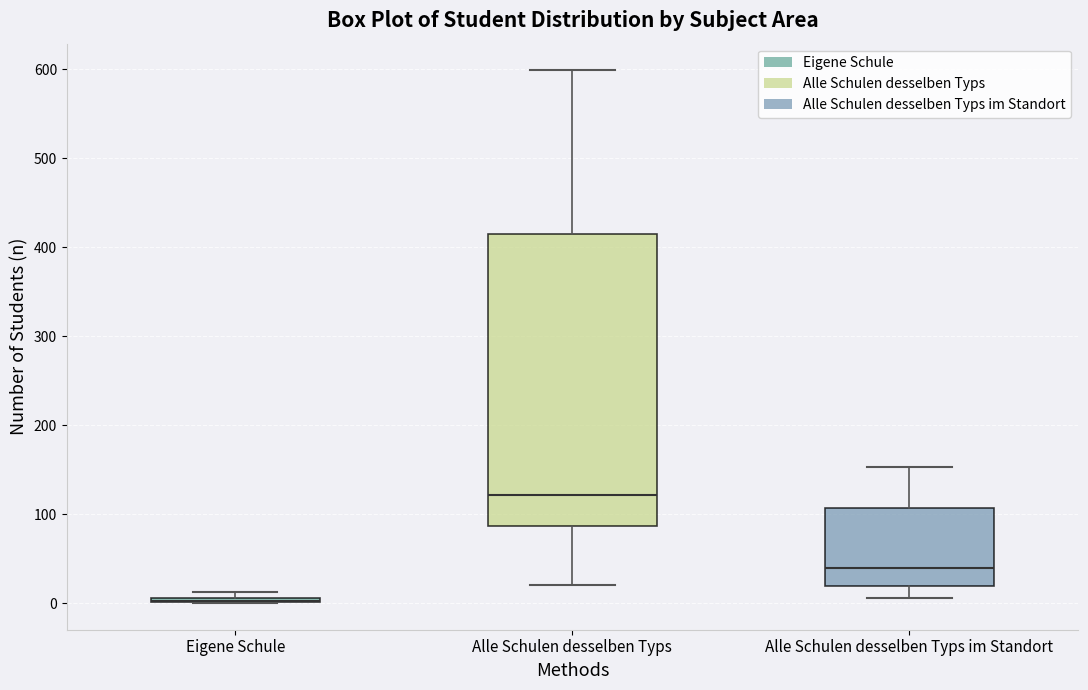

Comparing the boxes themselves (not the whiskers), which one is the tallest?

Alle Schulen desselben Typs